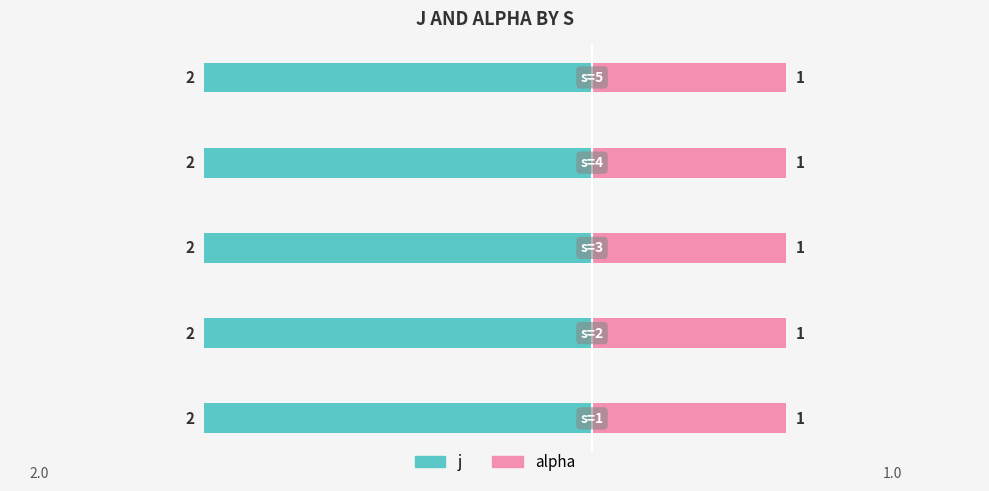

The value of j at 2 is 2. True or false?

True